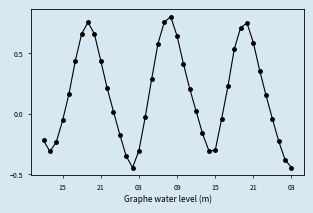

How many interior local valleys (lower than both neighbors) does the data have?

3